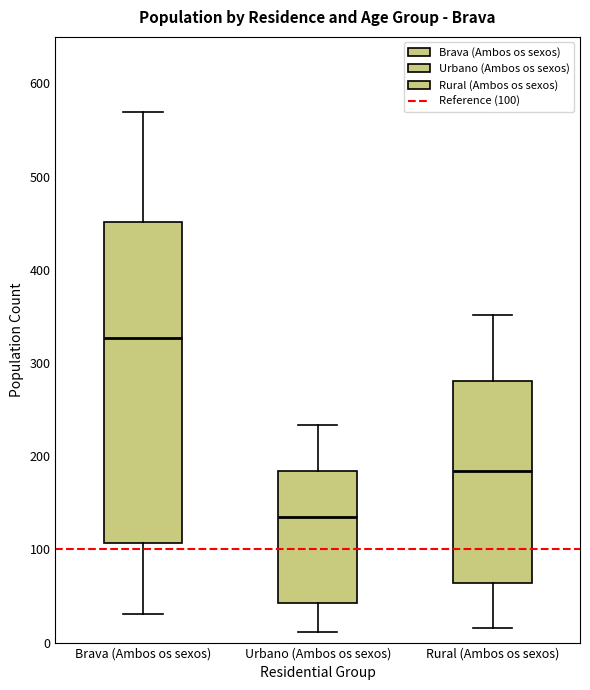

Which box's median line is the highest?

Brava (Ambos os sexos)